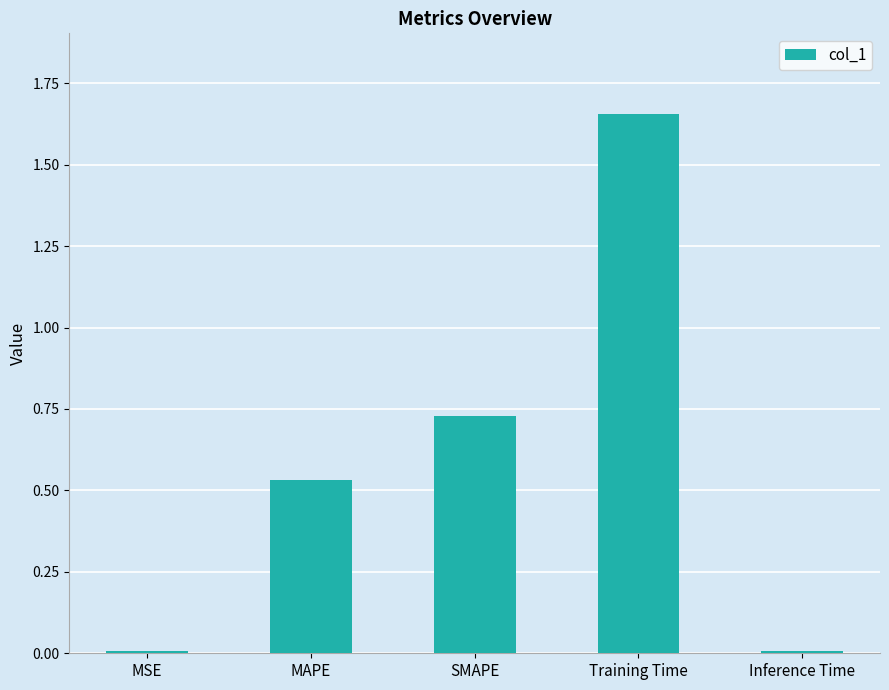

True or false: the data shows 0.8 at MAPE.

False